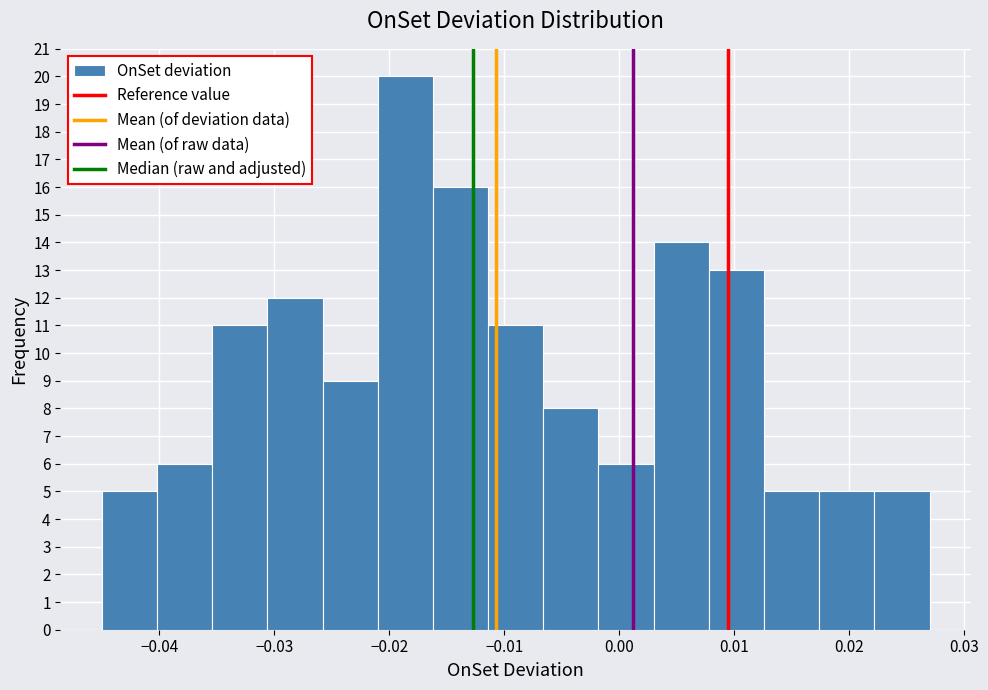

Reading left to right, transcribe this chart: for each bar, give the range it covers on the x-axis and its height. Neither the bar edges nor the heights are printed on the chart, so give them approximately, as read against the axes.

-0.045 to -0.040: 5
-0.040 to -0.035: 6
-0.035 to -0.031: 11
-0.031 to -0.026: 12
-0.026 to -0.021: 9
-0.021 to -0.016: 20
-0.016 to -0.011: 16
-0.011 to -0.007: 11
-0.007 to -0.002: 8
-0.002 to 0.003: 6
0.003 to 0.008: 14
0.008 to 0.013: 13
0.013 to 0.017: 5
0.017 to 0.022: 5
0.022 to 0.027: 5